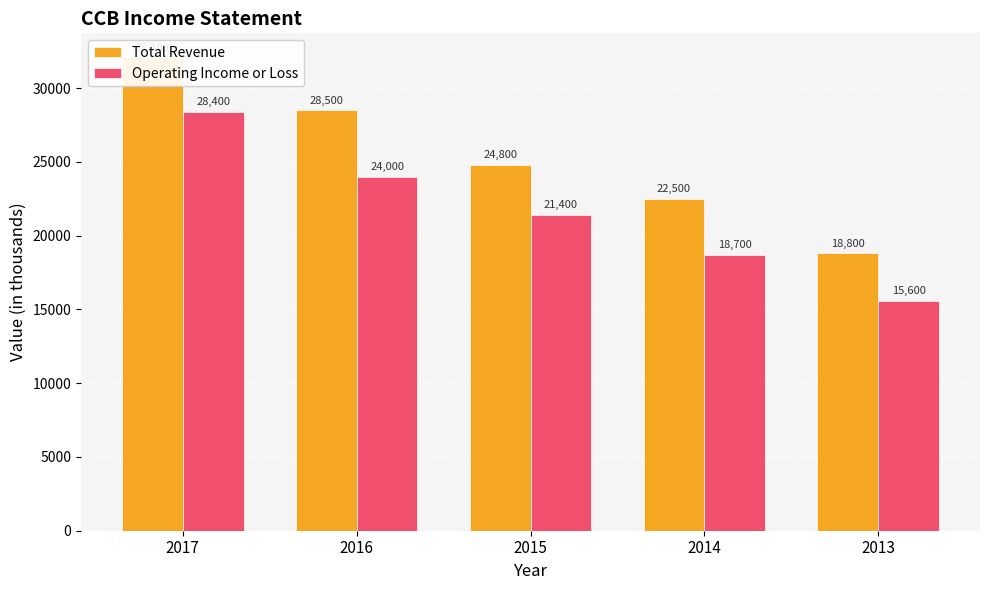

The value of Operating Income or Loss at 2013 is 6936. True or false?

False